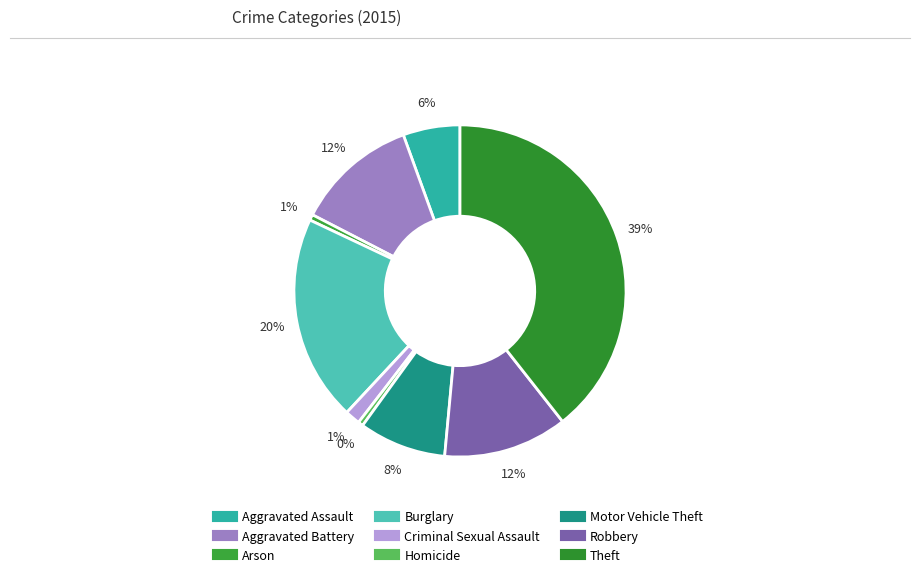

How many slices are in this pie chart?

9